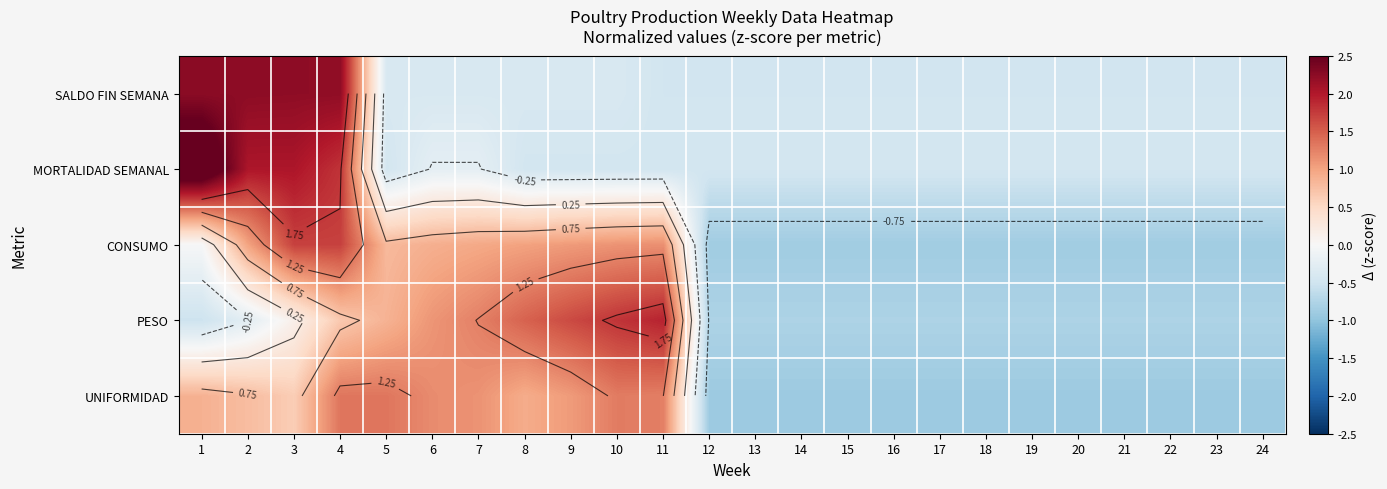

The UNIFORMIDAD series shows -0.3 at 20. True or false?

False